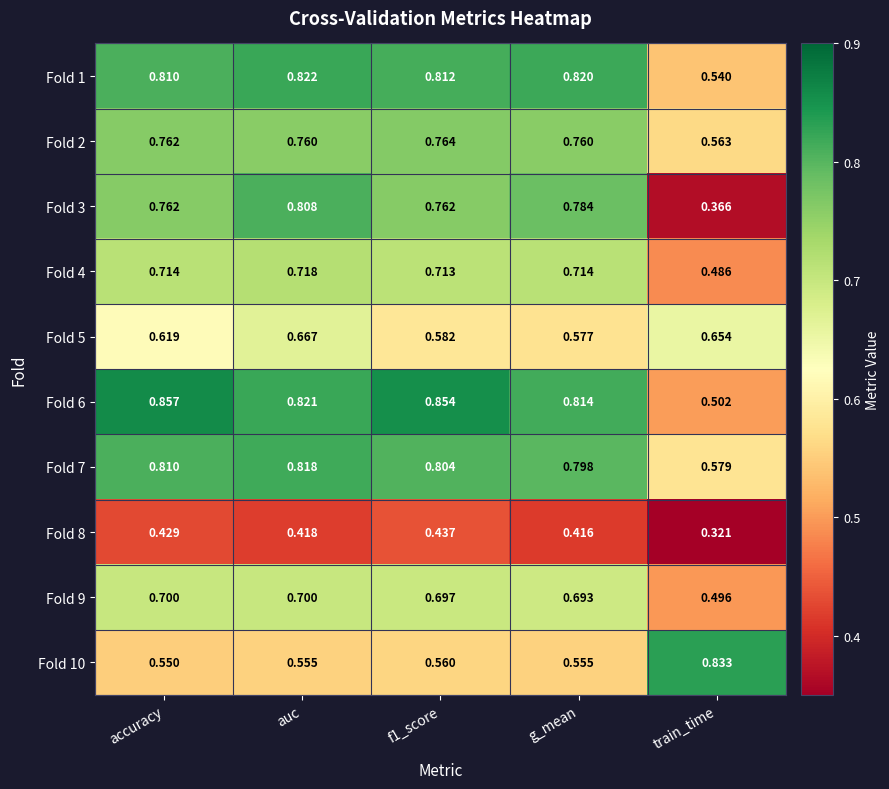

Rank the series by their maximum value, from highest to lowest.

Fold 6, Fold 10, Fold 1, Fold 7, Fold 3, Fold 2, Fold 4, Fold 9, Fold 5, Fold 8